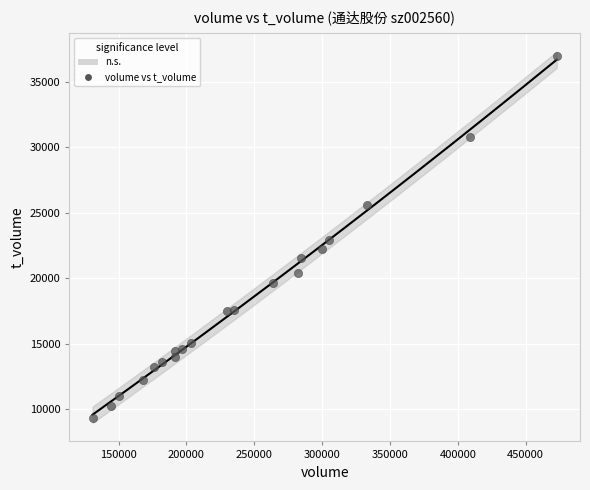

What is the range of Y values (max minus min)?

27660